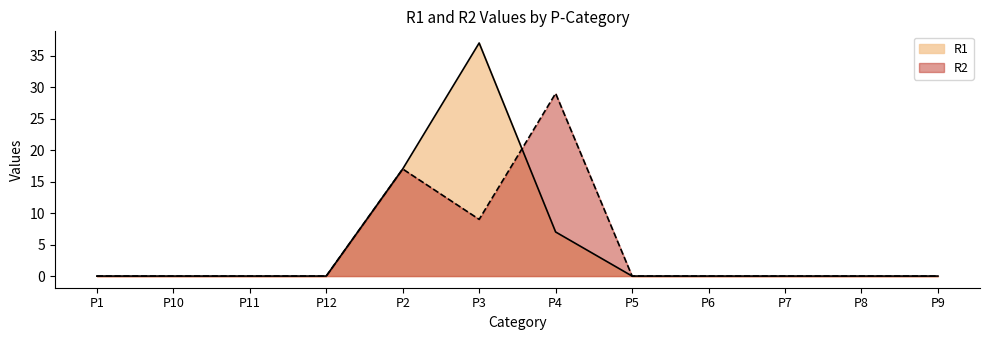

Which series has the largest total across all categories?

R1